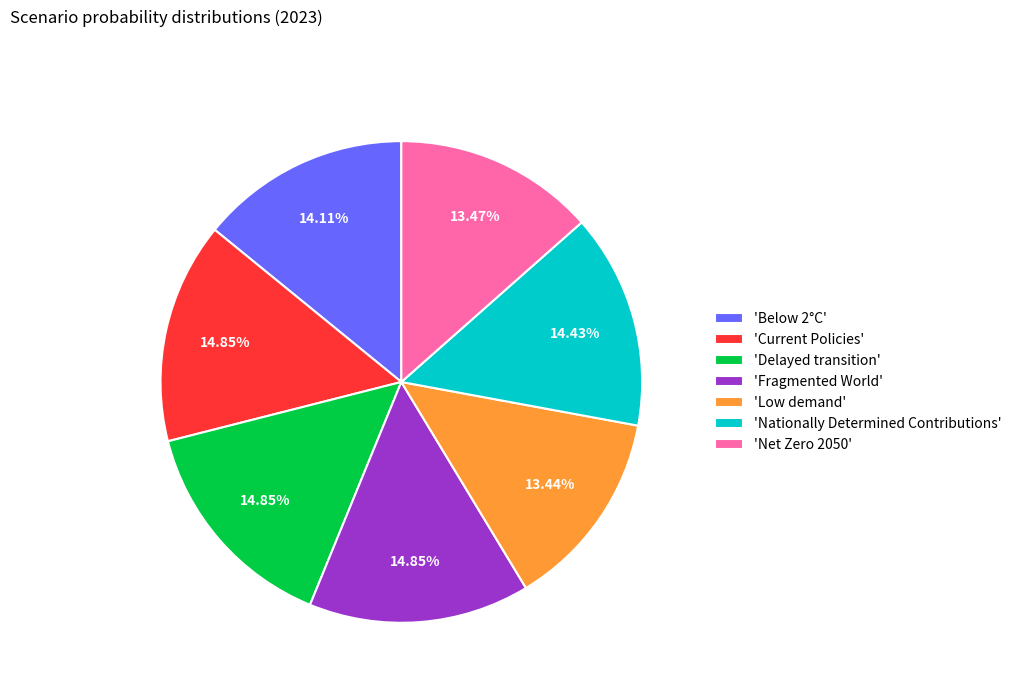

Count the number of slices in the pie.

7